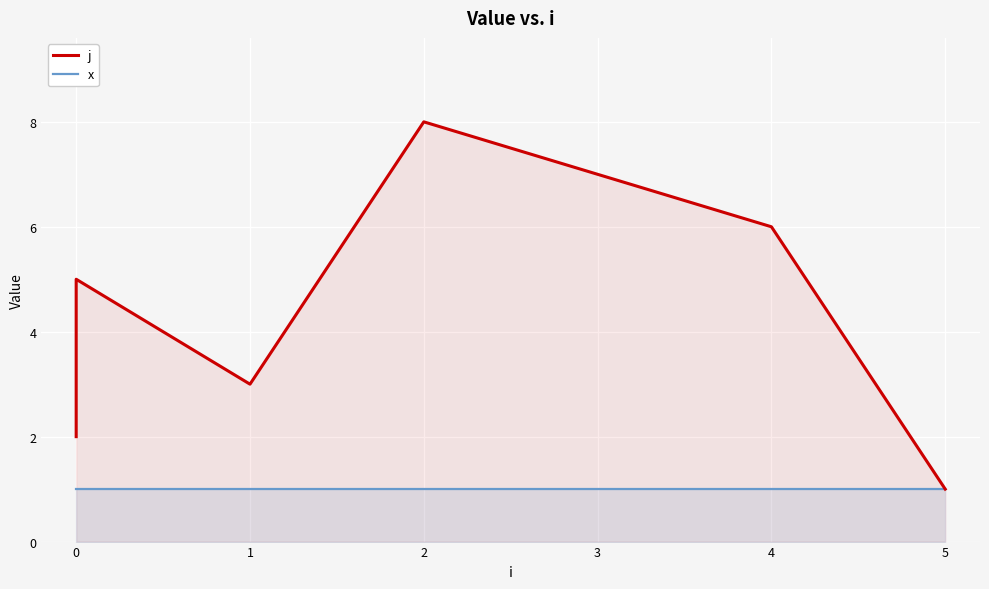

True or false: j and x intersect in this chart.

False